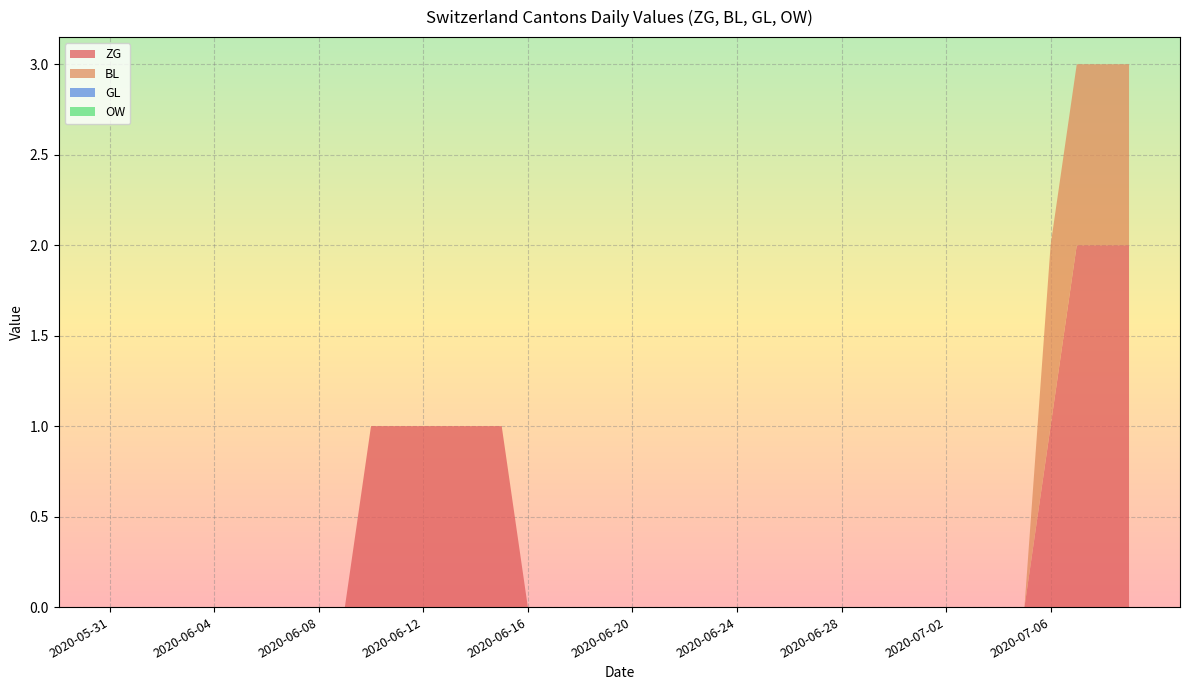

Reading left to right, list all the values displayed in this chart.

ZG: 2020-05-31=0	2020-06-01=0	2020-06-02=0	2020-06-03=0	2020-06-04=0	2020-06-05=0	2020-06-06=0	2020-06-07=0	2020-06-08=0	2020-06-09=0	2020-06-10=1	2020-06-11=1	2020-06-12=1	2020-06-13=1	2020-06-14=1	2020-06-15=1	2020-06-16=1	2020-06-17=0	2020-06-18=0	2020-06-19=0	2020-06-20=0	2020-06-21=0	2020-06-22=0	2020-06-23=0	2020-06-24=0	2020-06-25=0	2020-06-26=0	2020-06-27=0	2020-06-28=0	2020-06-29=0	2020-06-30=0	2020-07-01=0	2020-07-02=0	2020-07-03=0	2020-07-04=0	2020-07-05=0	2020-07-06=1	2020-07-07=2	2020-07-08=2	2020-07-09=2
BL: 2020-05-31=0	2020-06-01=0	2020-06-02=0	2020-06-03=0	2020-06-04=0	2020-06-05=0	2020-06-06=0	2020-06-07=0	2020-06-08=0	2020-06-09=0	2020-06-10=0	2020-06-11=0	2020-06-12=0	2020-06-13=0	2020-06-14=0	2020-06-15=0	2020-06-16=0	2020-06-17=0	2020-06-18=0	2020-06-19=0	2020-06-20=0	2020-06-21=0	2020-06-22=0	2020-06-23=0	2020-06-24=0	2020-06-25=0	2020-06-26=0	2020-06-27=0	2020-06-28=0	2020-06-29=0	2020-06-30=0	2020-07-01=0	2020-07-02=0	2020-07-03=0	2020-07-04=0	2020-07-05=0	2020-07-06=1	2020-07-07=1	2020-07-08=1	2020-07-09=1
GL: 2020-05-31=0	2020-06-01=0	2020-06-02=0	2020-06-03=0	2020-06-04=0	2020-06-05=0	2020-06-06=0	2020-06-07=0	2020-06-08=0	2020-06-09=0	2020-06-10=0	2020-06-11=0	2020-06-12=0	2020-06-13=0	2020-06-14=0	2020-06-15=0	2020-06-16=0	2020-06-17=0	2020-06-18=0	2020-06-19=0	2020-06-20=0	2020-06-21=0	2020-06-22=0	2020-06-23=0	2020-06-24=0	2020-06-25=0	2020-06-26=0	2020-06-27=0	2020-06-28=0	2020-06-29=0	2020-06-30=0	2020-07-01=0	2020-07-02=0	2020-07-03=0	2020-07-04=0	2020-07-05=0	2020-07-06=0	2020-07-07=0	2020-07-08=0	2020-07-09=0
OW: 2020-05-31=0	2020-06-01=0	2020-06-02=0	2020-06-03=0	2020-06-04=0	2020-06-05=0	2020-06-06=0	2020-06-07=0	2020-06-08=0	2020-06-09=0	2020-06-10=0	2020-06-11=0	2020-06-12=0	2020-06-13=0	2020-06-14=0	2020-06-15=0	2020-06-16=0	2020-06-17=0	2020-06-18=0	2020-06-19=0	2020-06-20=0	2020-06-21=0	2020-06-22=0	2020-06-23=0	2020-06-24=0	2020-06-25=0	2020-06-26=0	2020-06-27=0	2020-06-28=0	2020-06-29=0	2020-06-30=0	2020-07-01=0	2020-07-02=0	2020-07-03=0	2020-07-04=0	2020-07-05=0	2020-07-06=0	2020-07-07=0	2020-07-08=0	2020-07-09=0